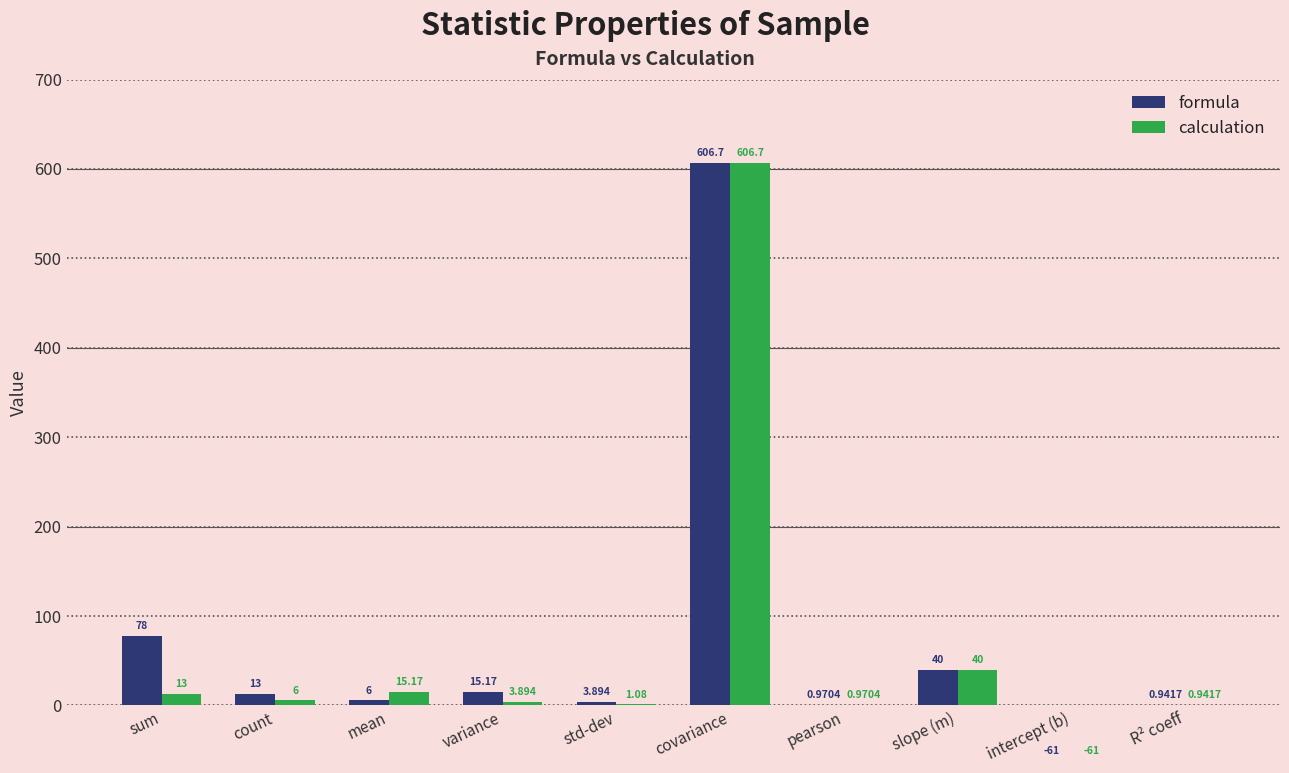

True or false: formula has a value of 904.0 at covariance.

False